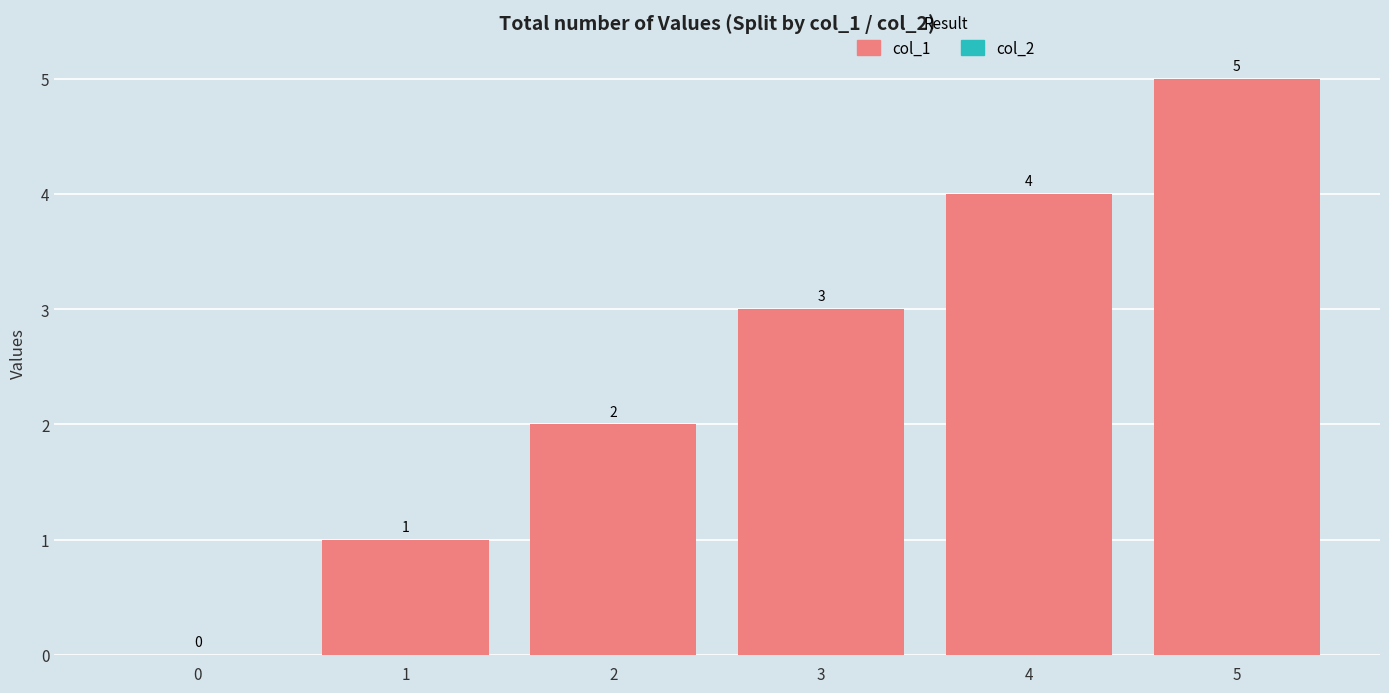

Count the number of data series in this chart.

1